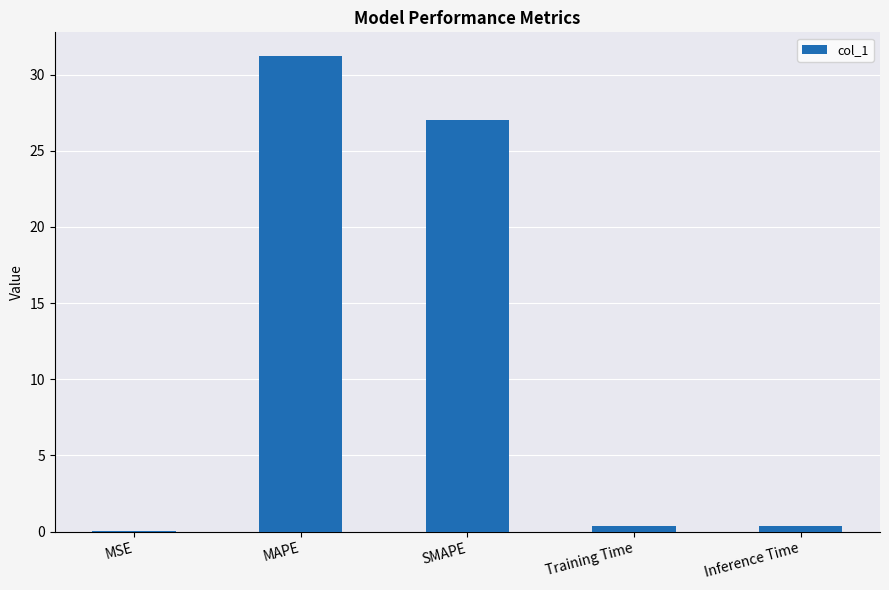

What is the greatest value displayed?

31.2